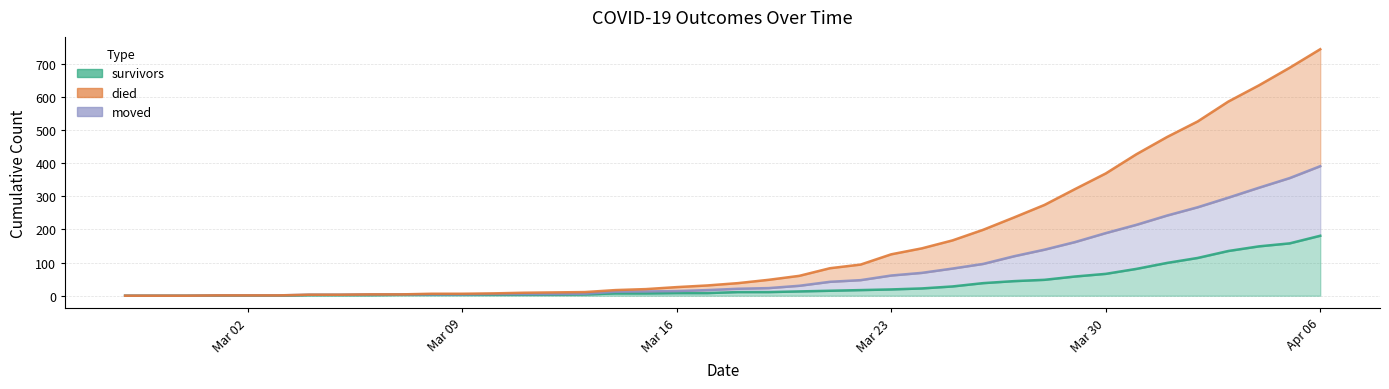

What is the average value of the died series?

160